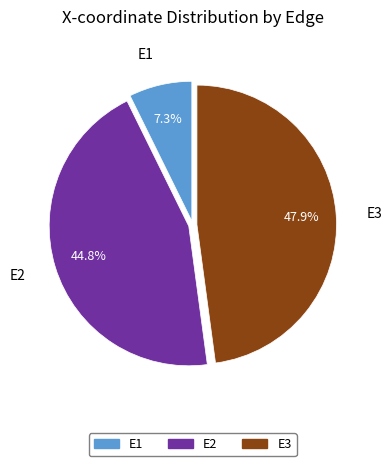

Count the number of slices in the pie.

3